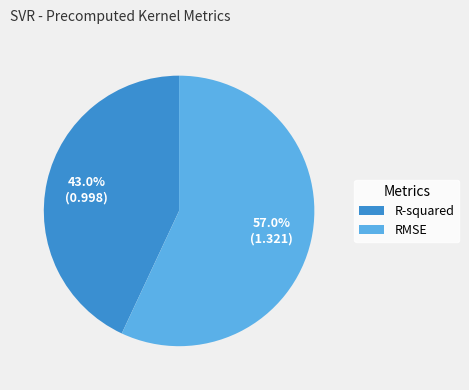

What is the largest slice in the pie chart?

RMSE